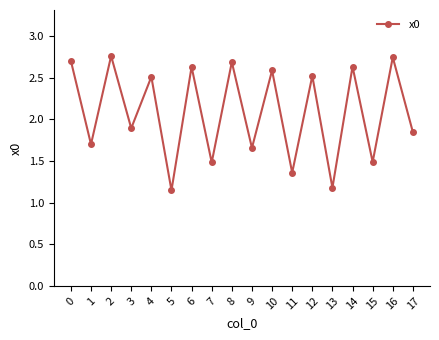

At which label is the value closest to 1?

5